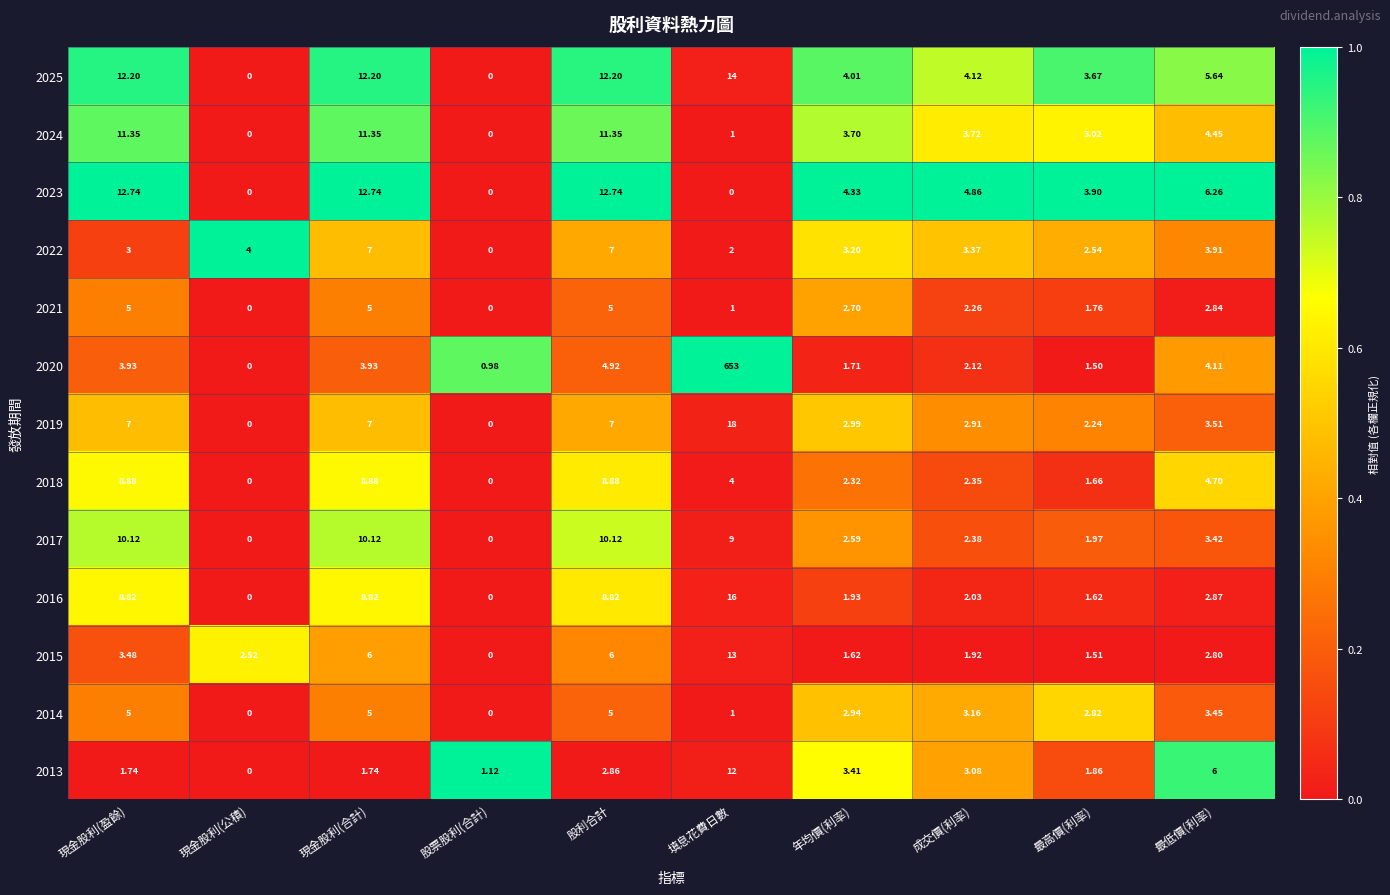

At which category is the sum across all series the highest?

填息花費日數